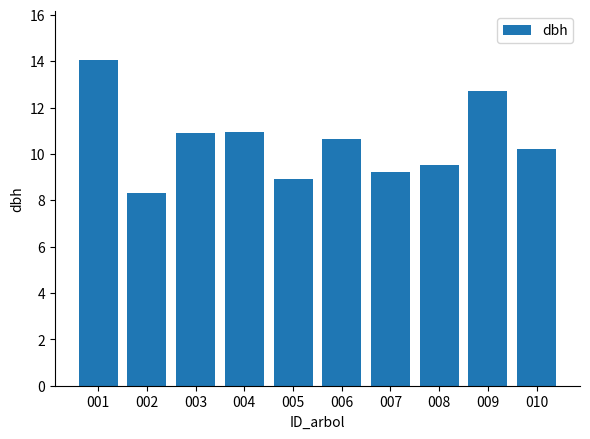

The value at 006 is 17.8. True or false?

False